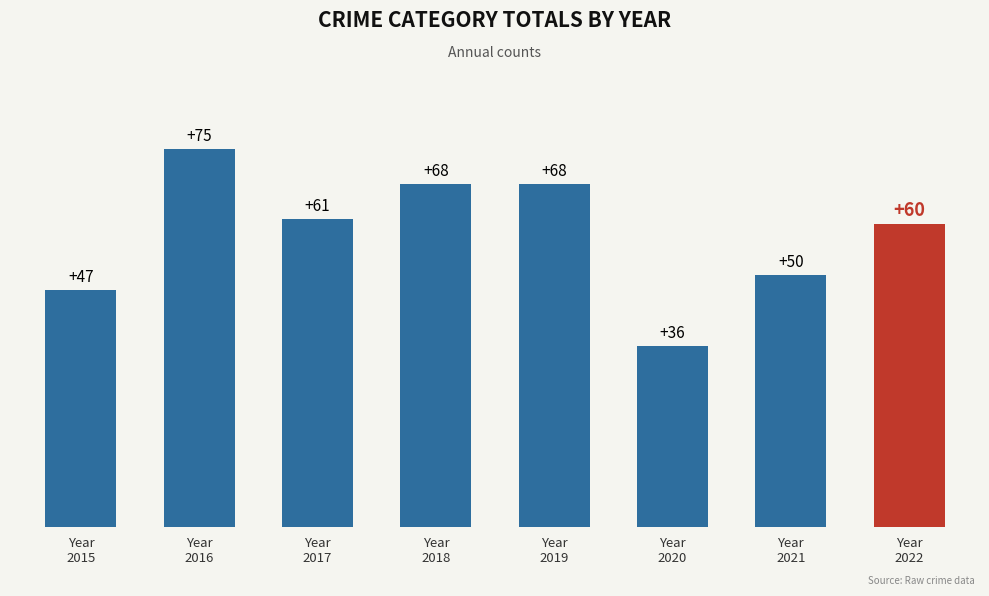

What is the greatest value displayed?

75